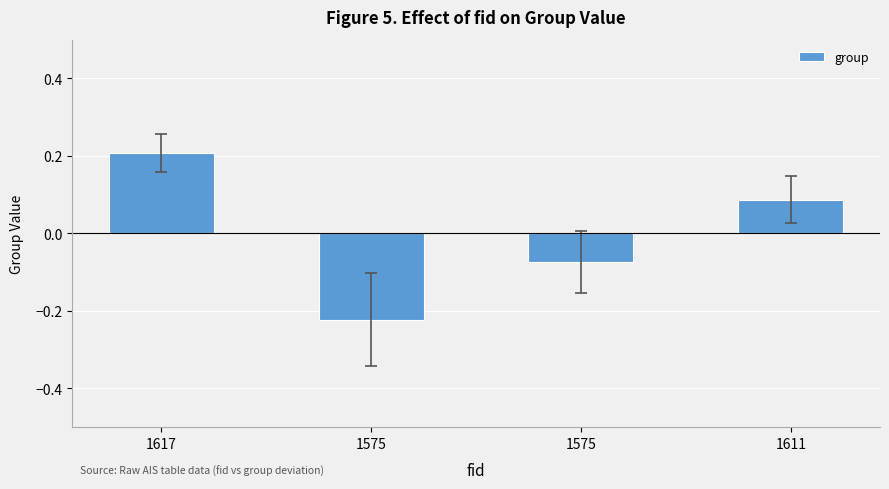

How many bars are there in total?

4